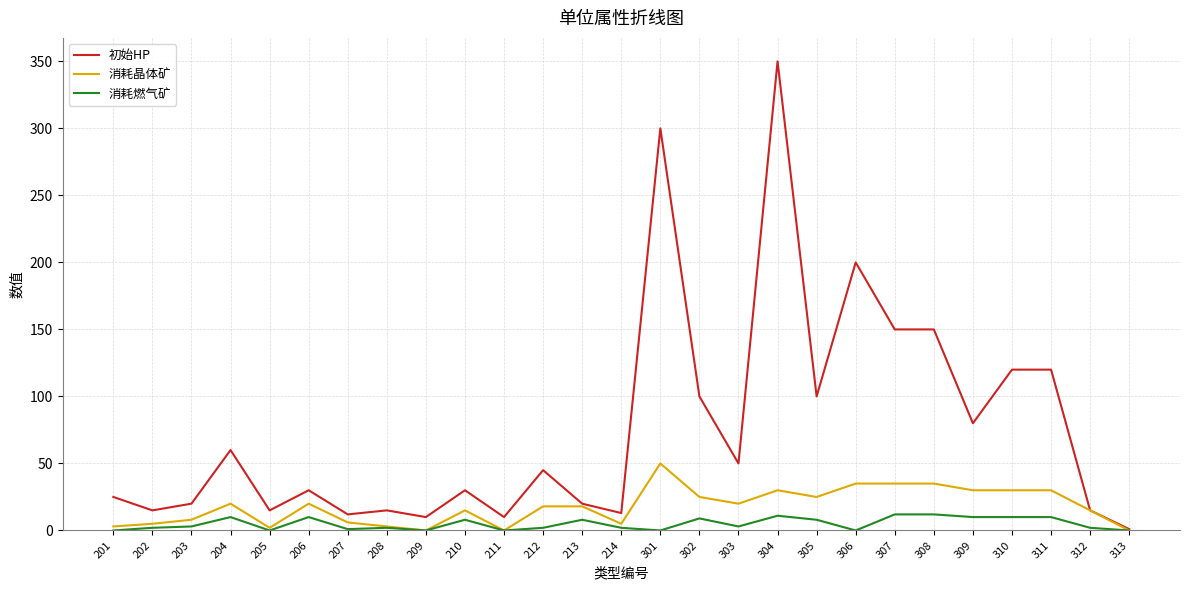

Which series has the widest spread of values?

初始HP